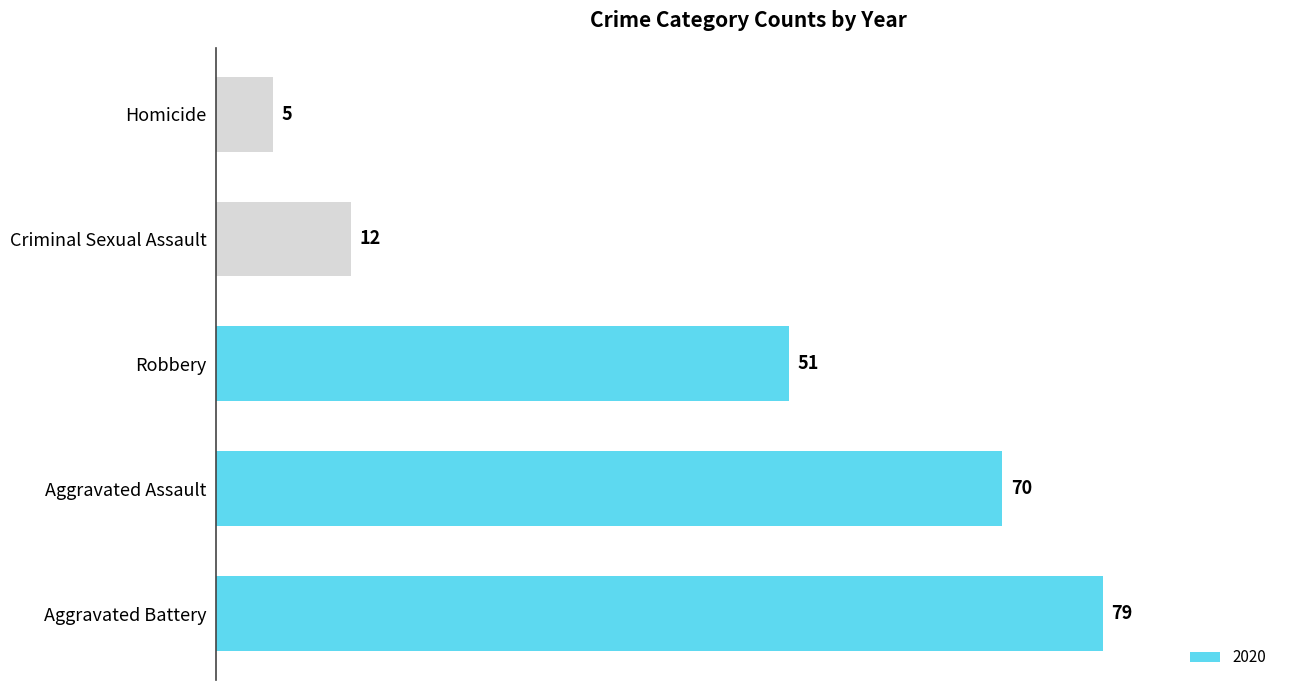

Reading bottom to top, transcribe all the data shown in this chart.

79	70	51	12	5